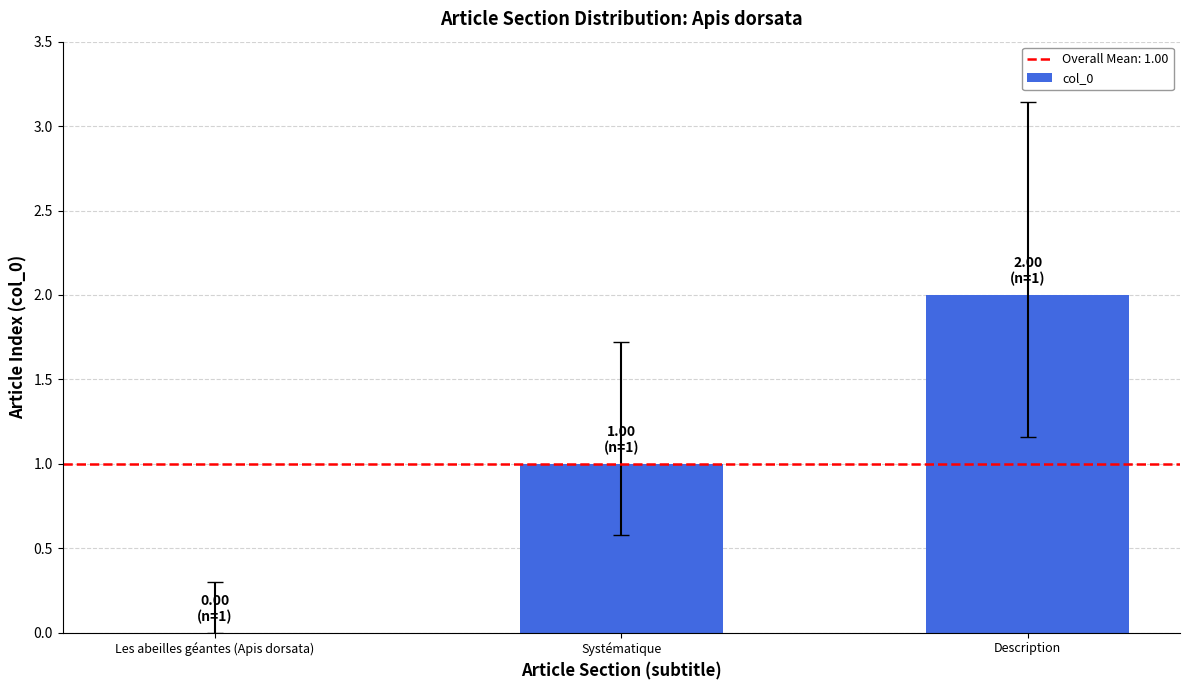

The chart shows a value of 1 at Systématique. True or false?

True